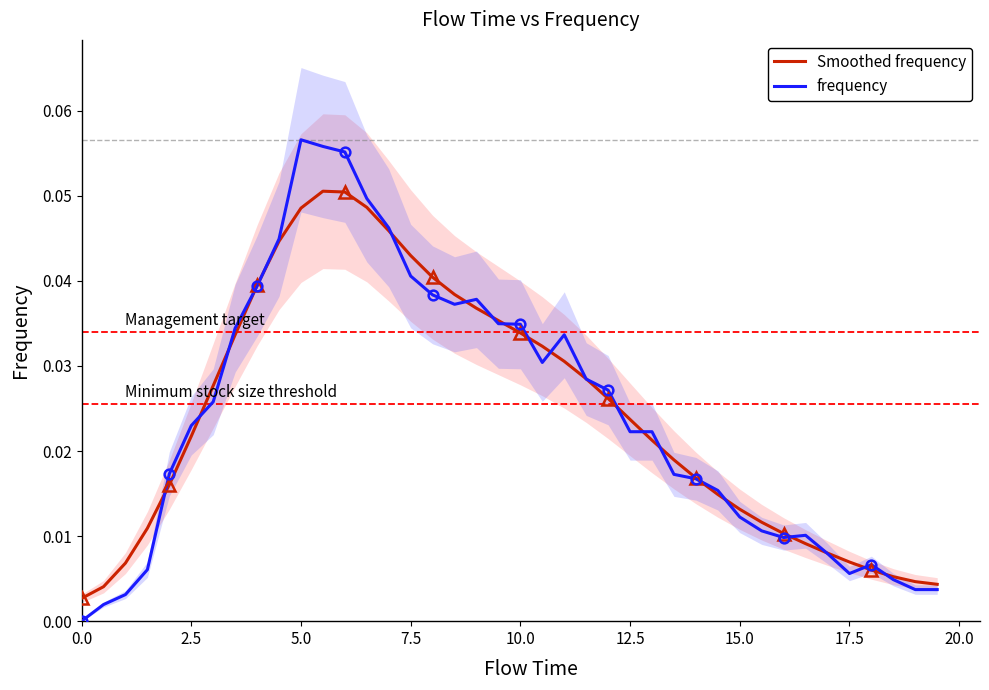

What are all the series names shown in the legend?

Smoothed frequency, frequency